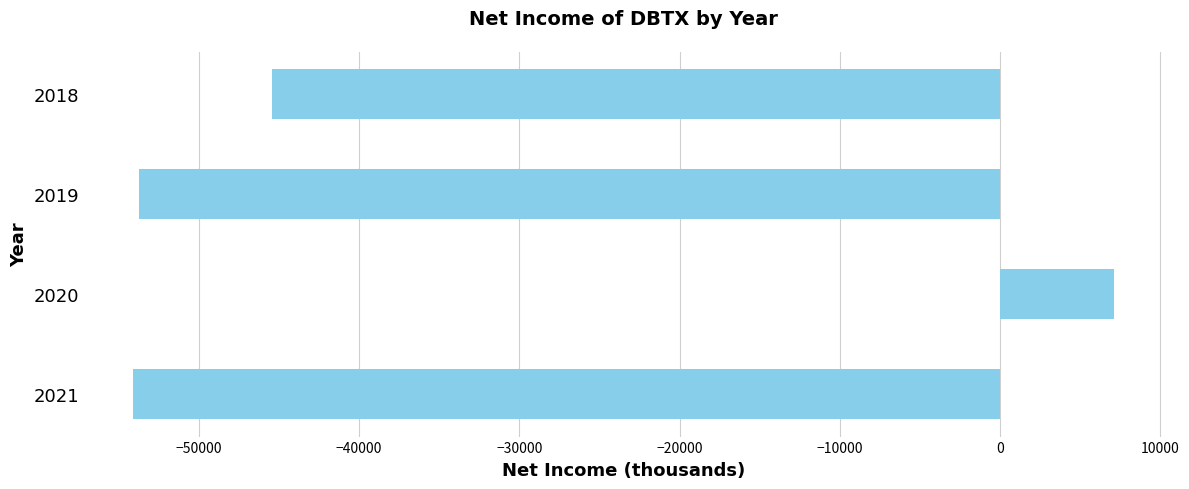

Reading top to bottom, extract all data points from this chart.

-45400	-53700	7100	-54100